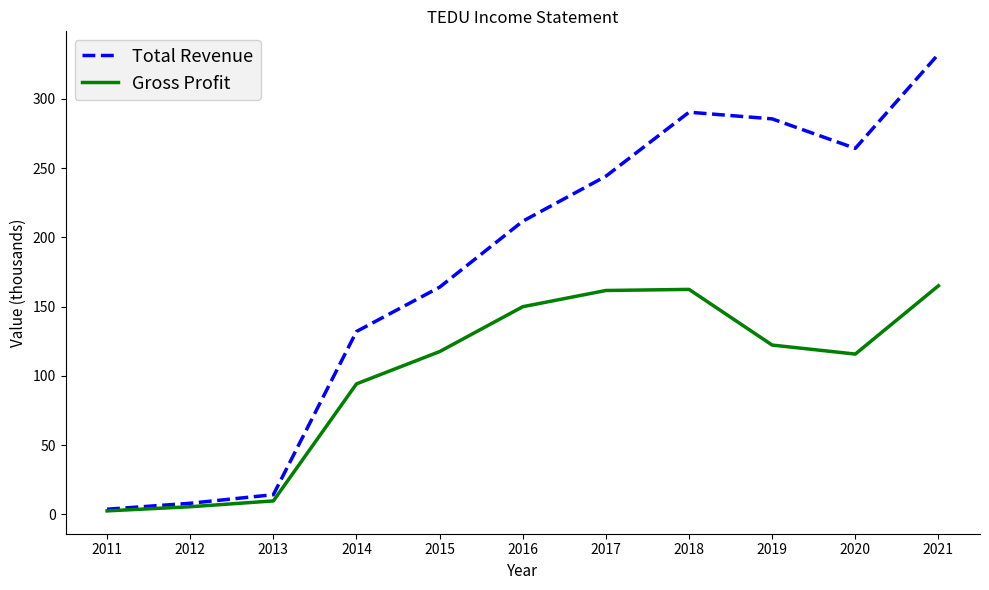

What is the difference between the maximum and minimum values in the Gross Profit series?

162.5